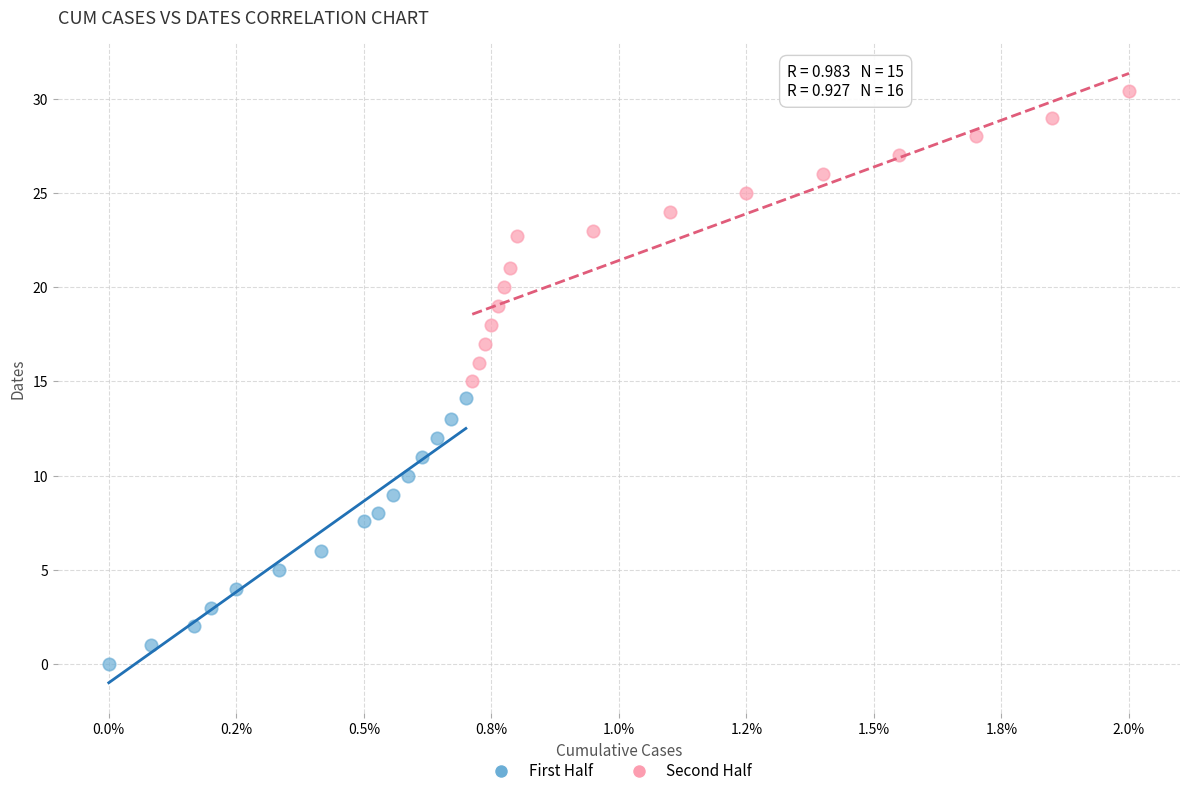

Which series contains the lowest Y value?

First Half